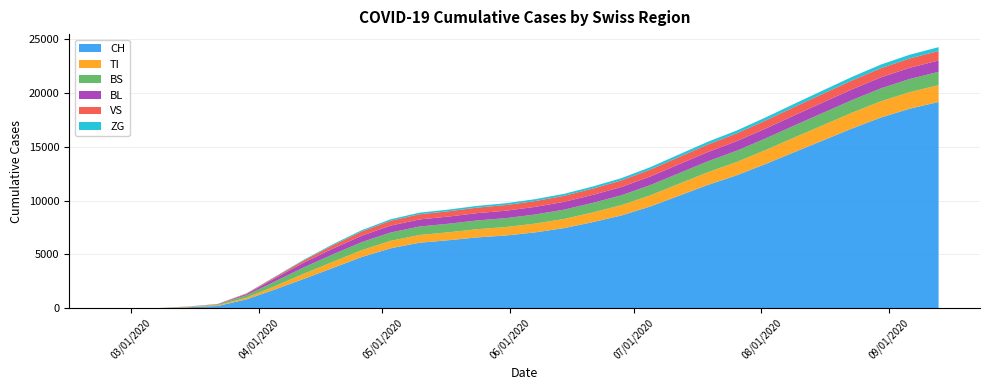

Reading left to right, transcribe all the data shown in this chart.

CH: 0	0	3	79	192	806	1742	2726	3734	4756	5564	6083	6312	6578	6756	7040	7438	7993	8619	9452	10457	11465	12361	13408	14518	15613	16716	17735	18558	19185
TI: 0	0	0	61	70	155	314	482	572	636	697	720	738	763	787	819	851	901	960	1037	1109	1178	1237	1302	1363	1421	1473	1516	1545	1568
BS: 0	0	4	0	73	228	434	591	694	743	773	788	797	813	828	845	864	888	917	951	986	1018	1047	1079	1113	1145	1174	1200	1221	1238
BL: 0	0	0	5	21	115	298	445	540	601	641	660	668	683	695	710	727	749	774	804	836	865	891	919	948	976	1002	1025	1043	1057
VS: 0	0	0	6	19	54	112	202	311	397	453	480	495	512	525	541	559	582	609	639	669	697	722	749	777	804	829	851	869	883
ZG: 0	0	0	0	5	12	41	67	92	118	138	149	155	162	168	176	185	197	211	226	242	257	270	284	299	314	328	340	349	356